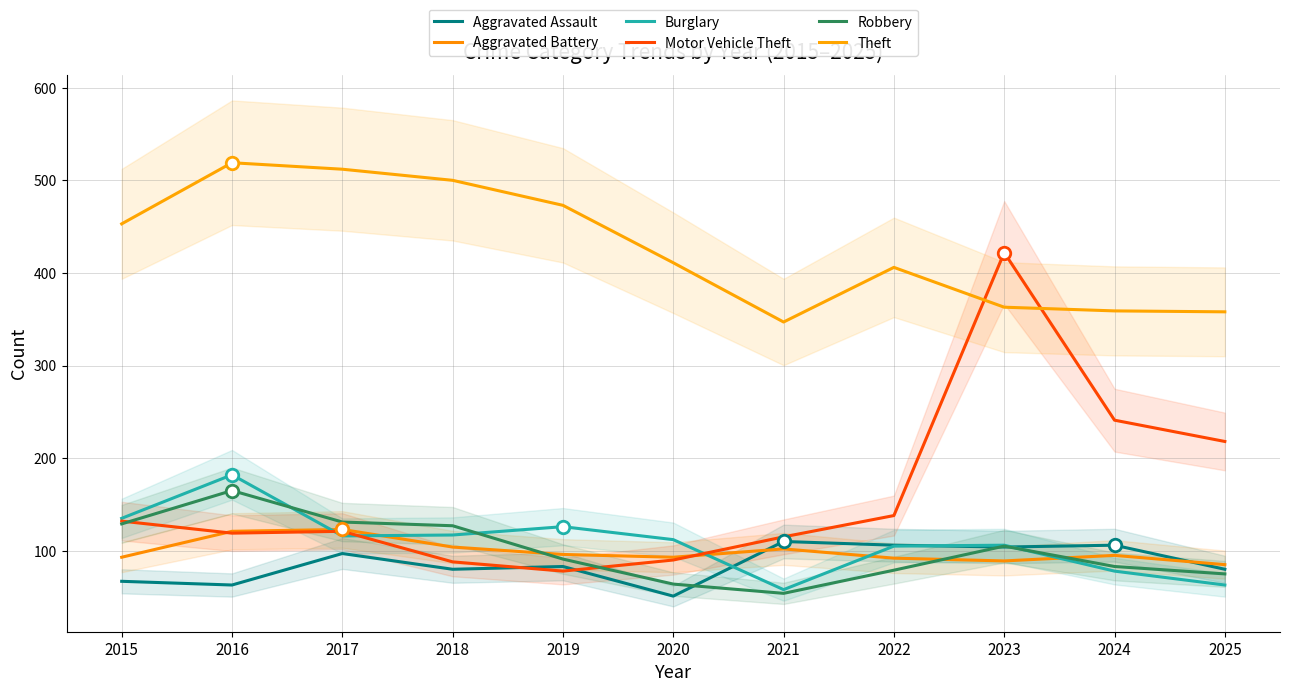

Which series has the largest range (max minus min)?

Motor Vehicle Theft